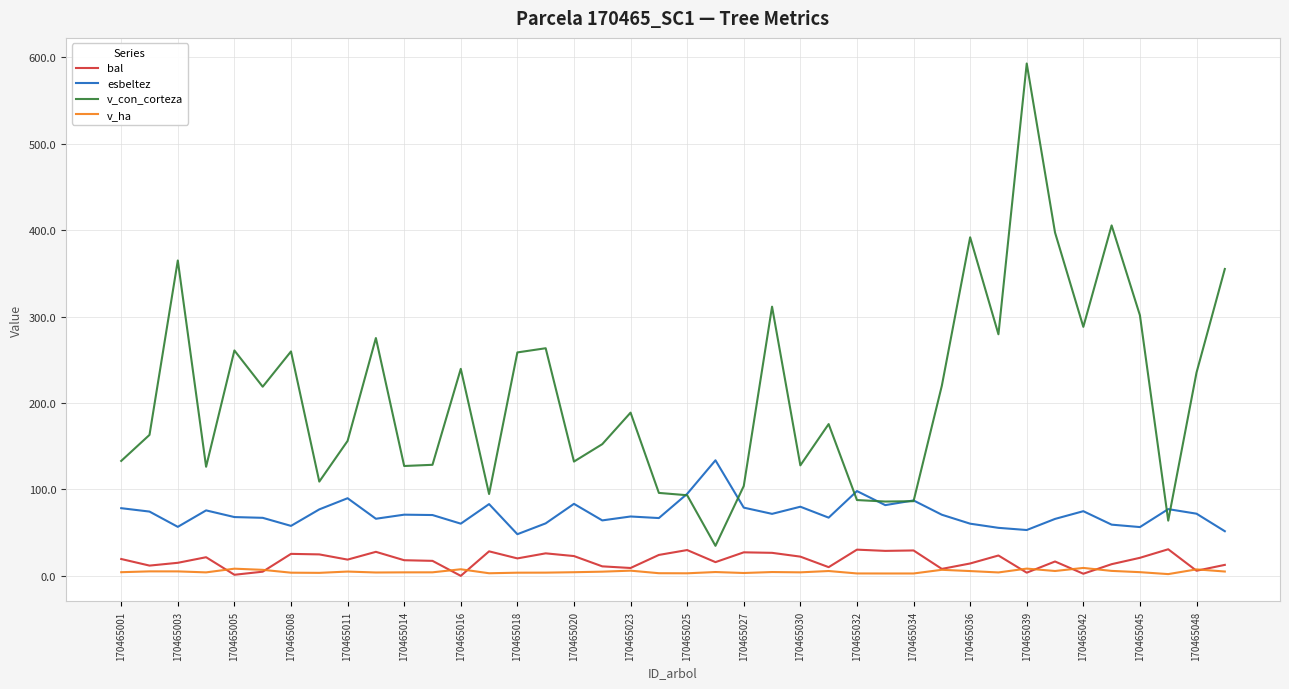

Rank the series by their maximum value, from lowest to highest.

v_ha, bal, esbeltez, v_con_corteza